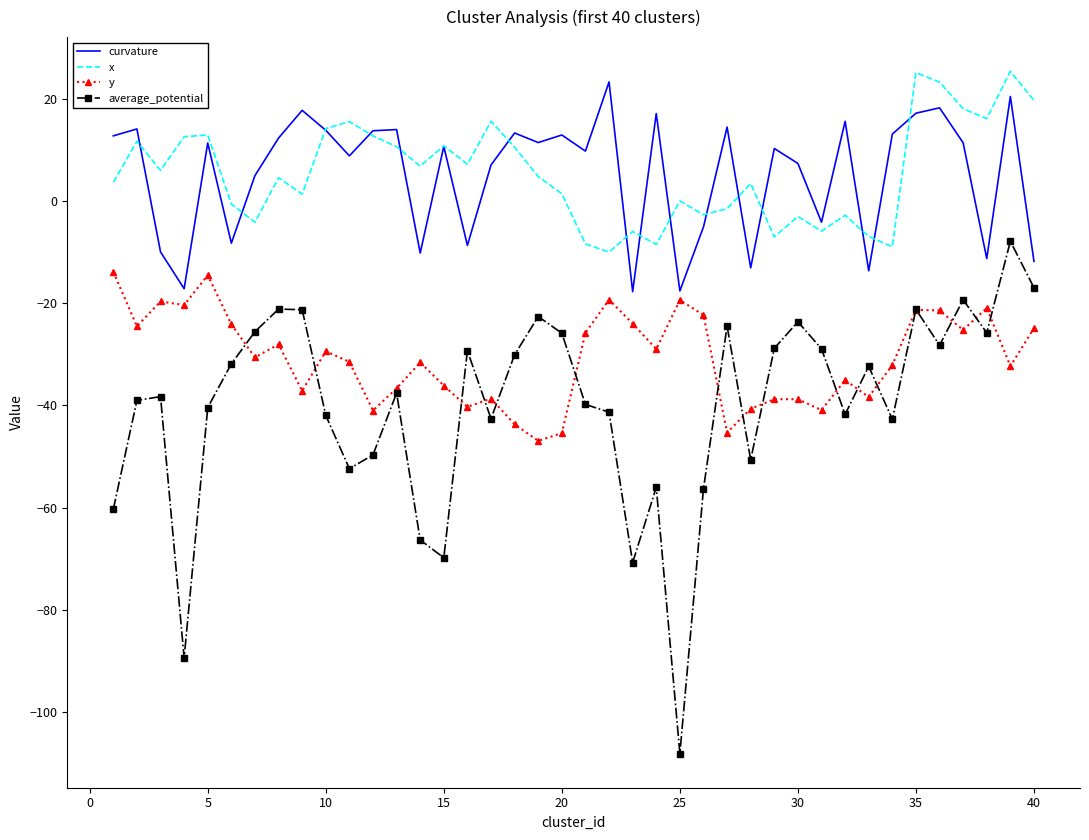

True or false: curvature and average_potential intersect in this chart.

False